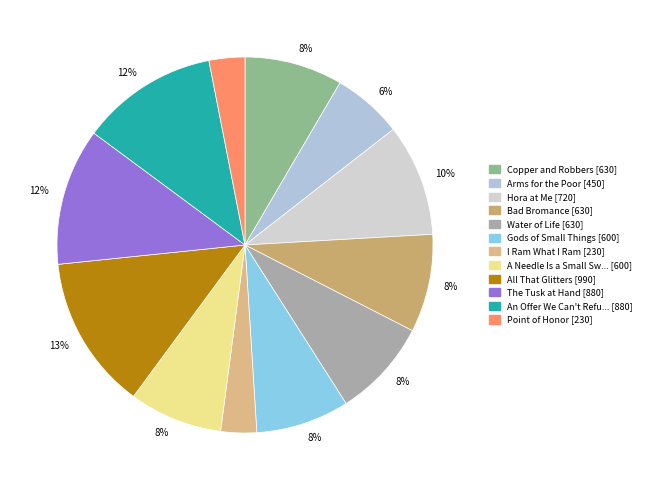

How many segments does this pie chart have?

12